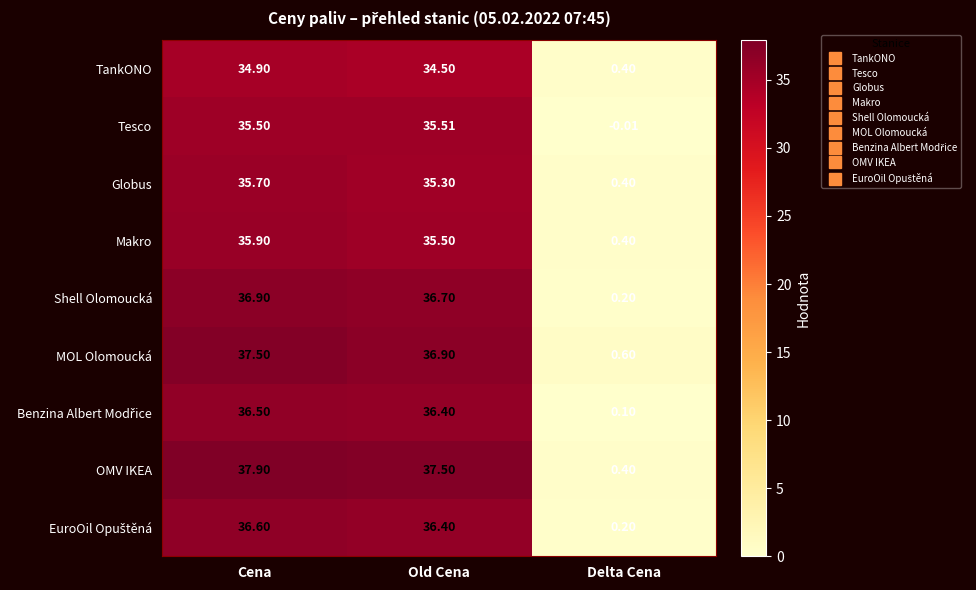

Which label corresponds to the smallest value in the chart?

Delta Cena